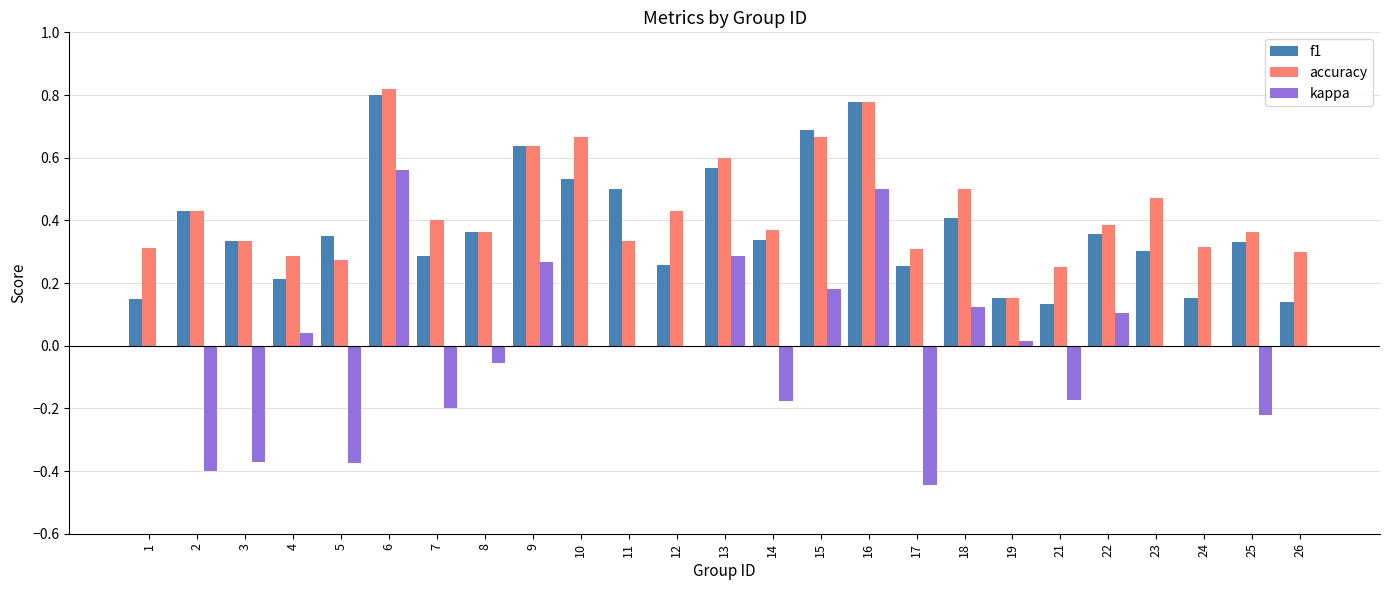

Are the bars grouped side by side (vs. stacked)?

Yes